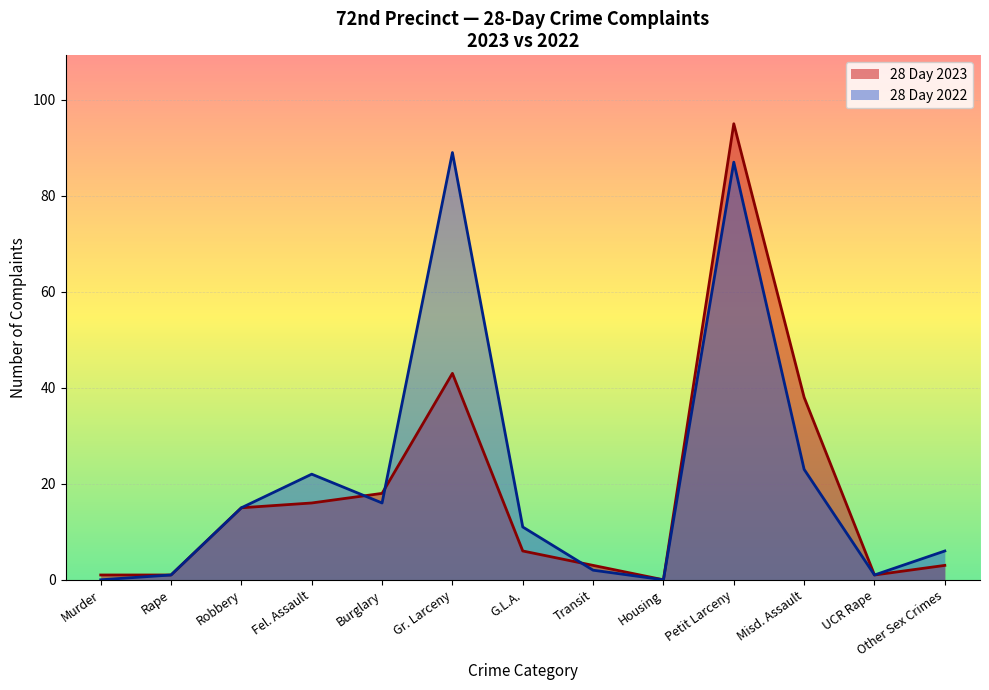

What are all the series names shown in the legend?

28 Day 2023, 28 Day 2022